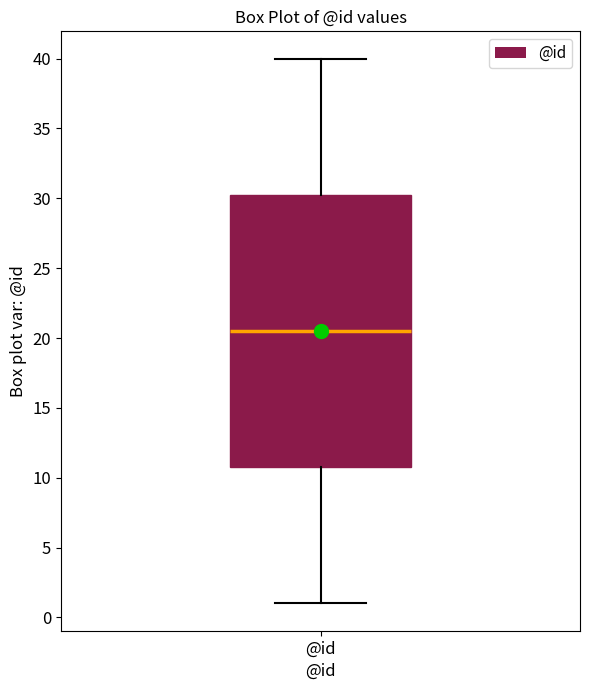

Read this box plot against the y-axis: the position of the median line, the range covered by the box, and the ends of both whiskers. The values are not printed on the chart, so give them approximately, as read against the axis.

median 20.5, box 11.0 to 30.5, whiskers 1.0 to 40.0